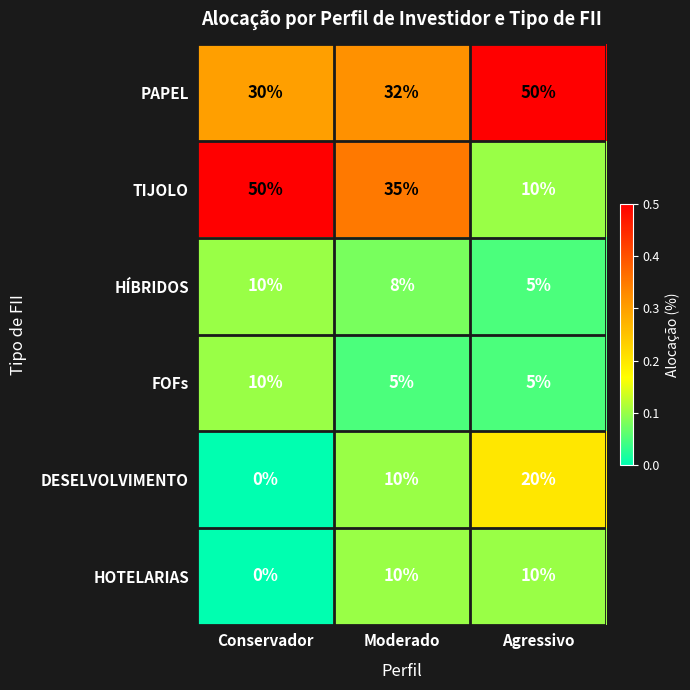

The HÍBRIDOS series shows 14 at Conservador. True or false?

False